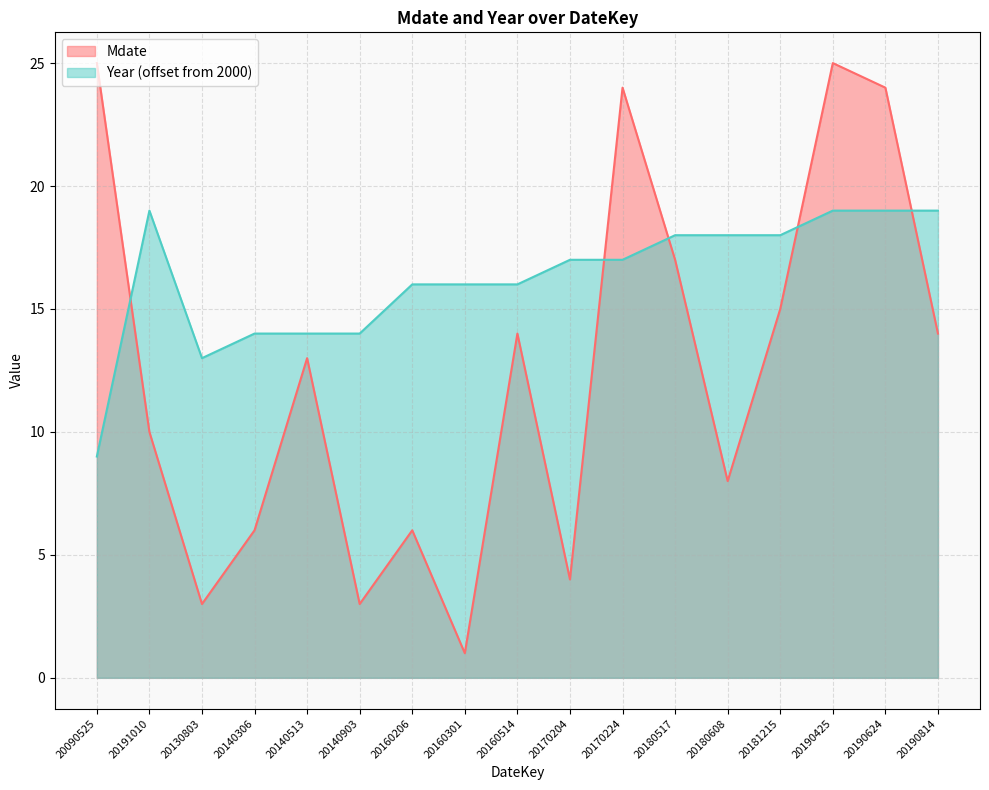

At which category does Year reach its first local peak?

20191010